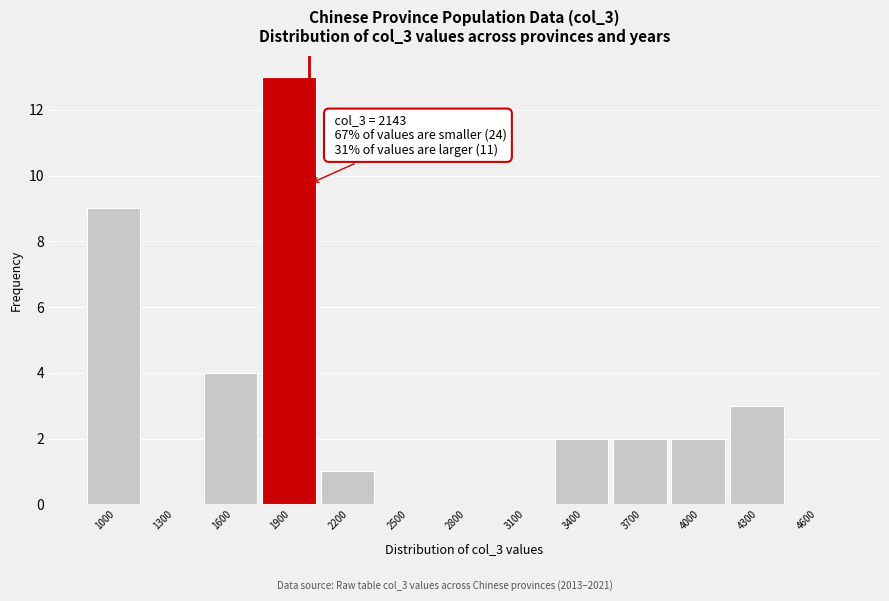

Reading left to right, transcribe all the data shown in this chart.

1000=9	1300=0	1600=4	1900=13	2200=1	2500=0	2800=0	3100=0	3400=2	3700=2	4000=2	4300=3	4600=0